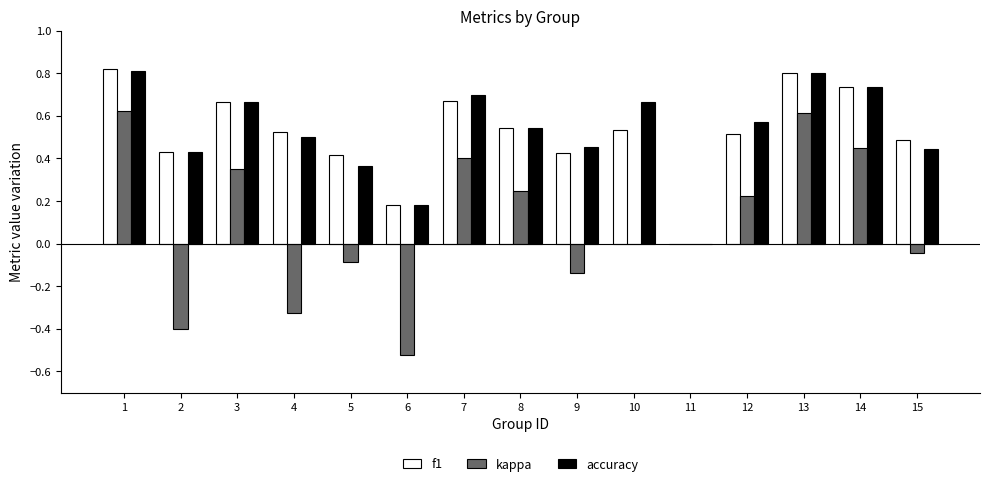

What is the sum of all f1 values?

7.7